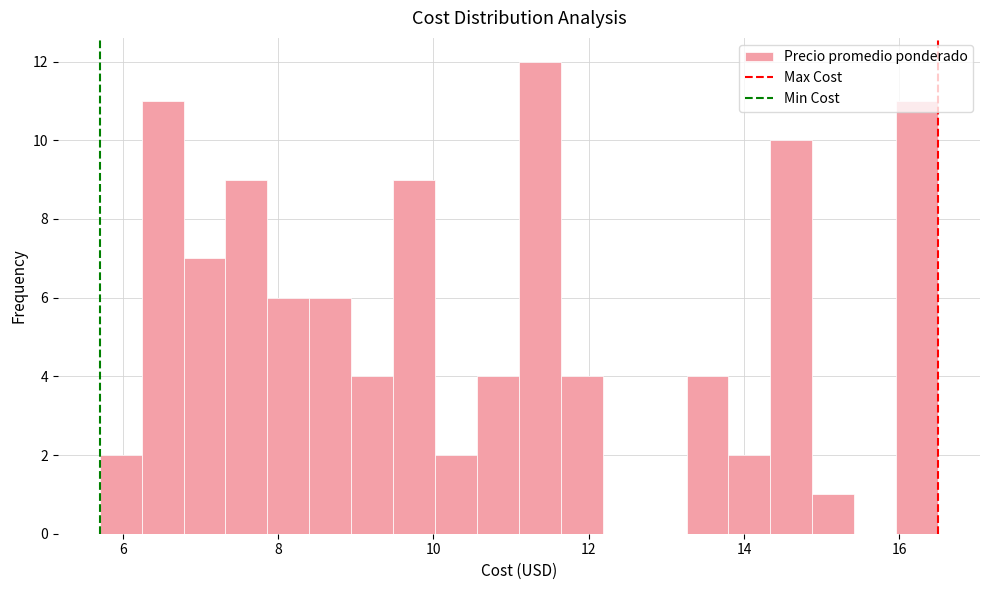

Read against the x-axis, roughly where is the centre of the tallest bar?

11.4